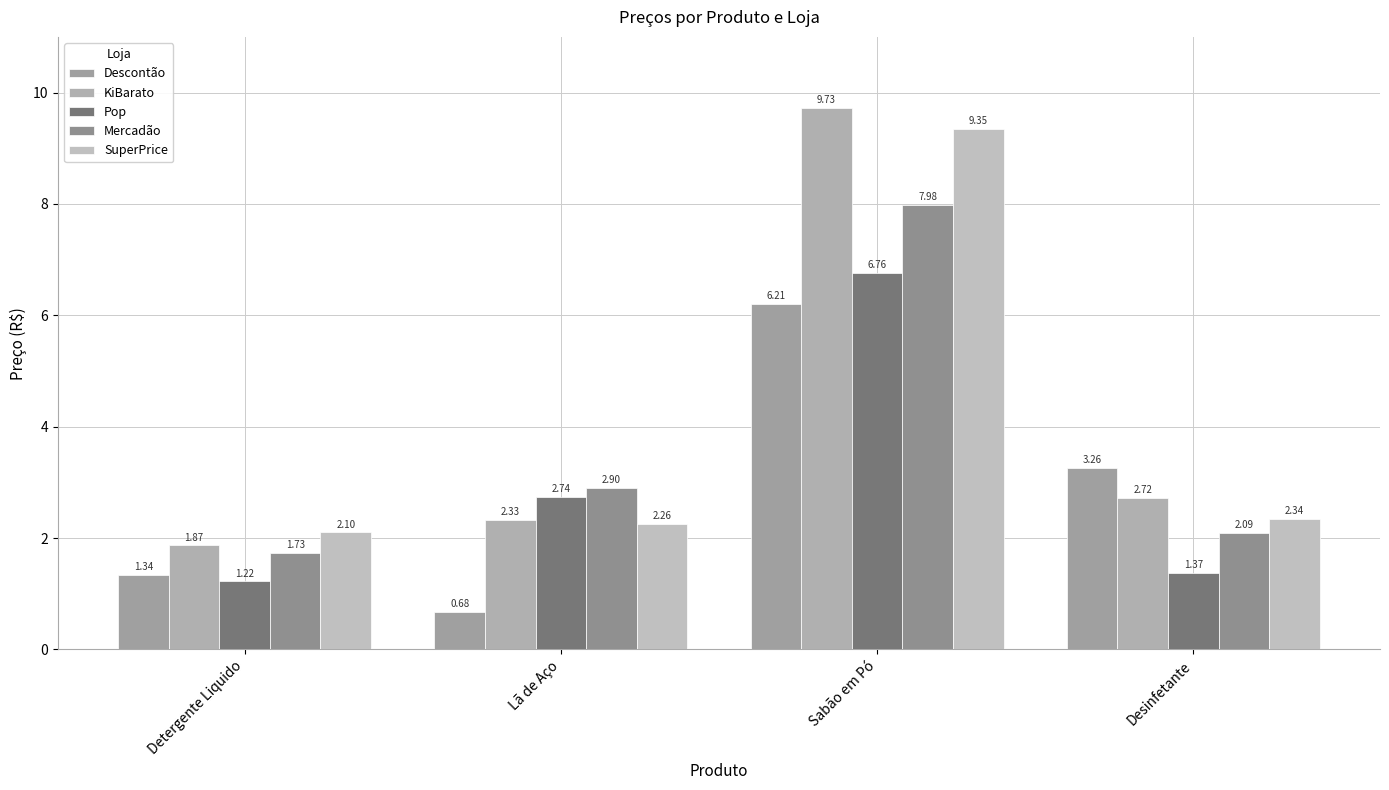

How many bars are there in each group?

5